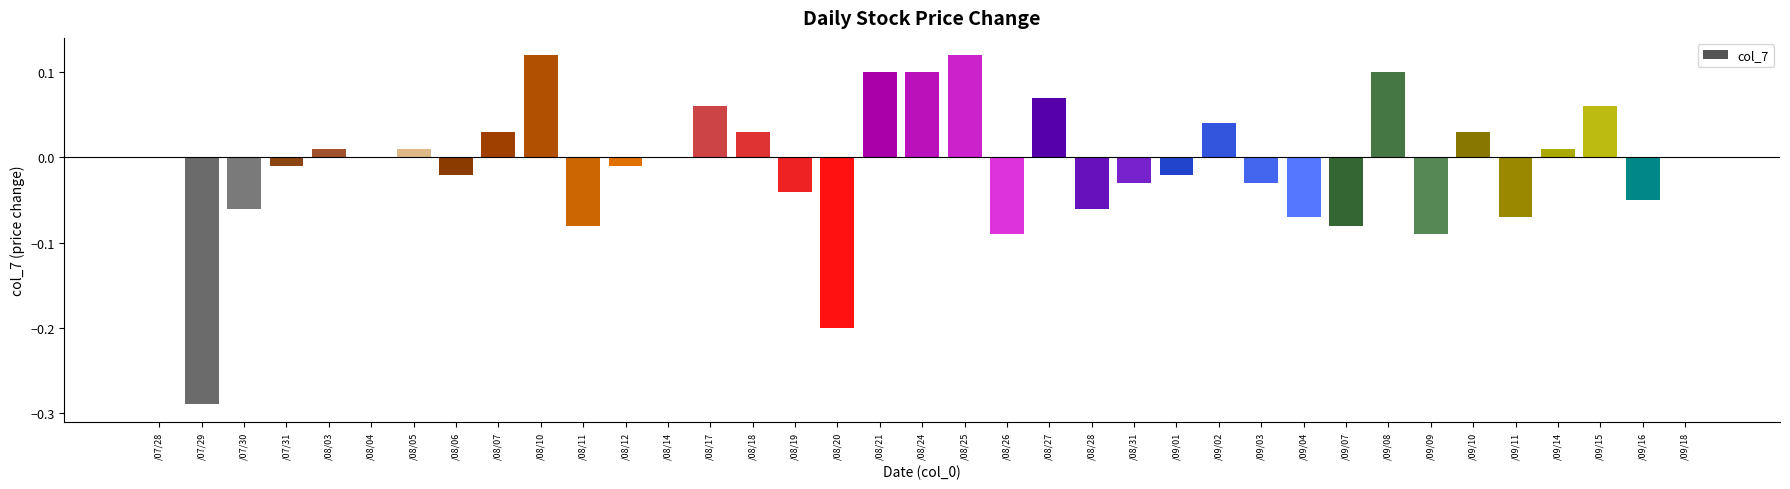

True or false: the data shows 0.1 at /08/17.

True